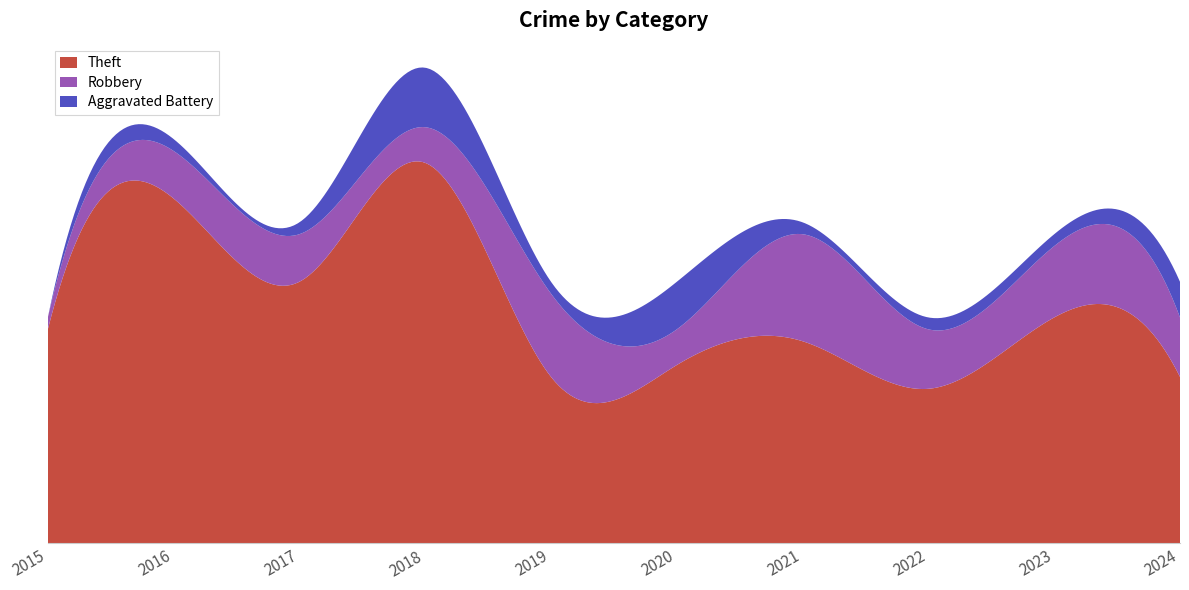

Reading left to right, list all the values displayed in this chart.

Theft: 2015=18	2016=29	2017=22	2018=32	2019=14	2020=15	2021=17	2022=13	2023=19	2024=14
Robbery: 2015=1	2016=4	2017=4	2018=3	2019=7	2020=3	2021=9	2022=5	2023=6	2024=5
Aggravated Battery: 2015=0	2016=1	2017=1	2018=5	2019=1	2020=4	2021=1	2022=1	2023=1	2024=3